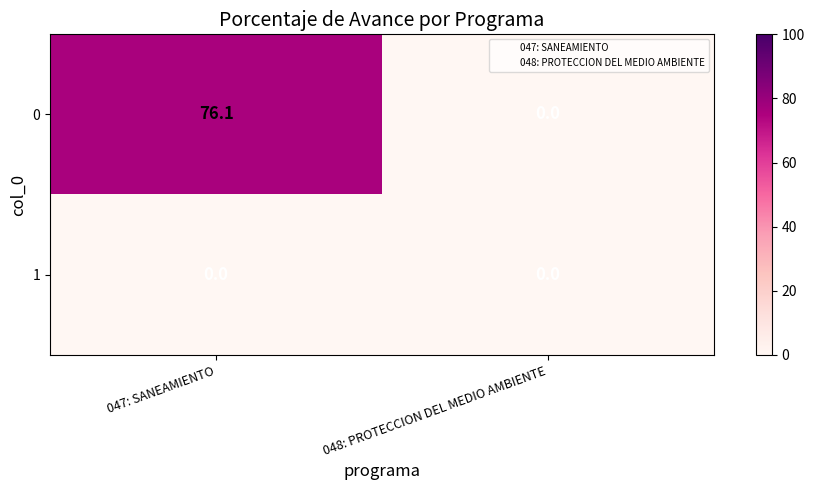

Which series has the largest range (max minus min)?

0